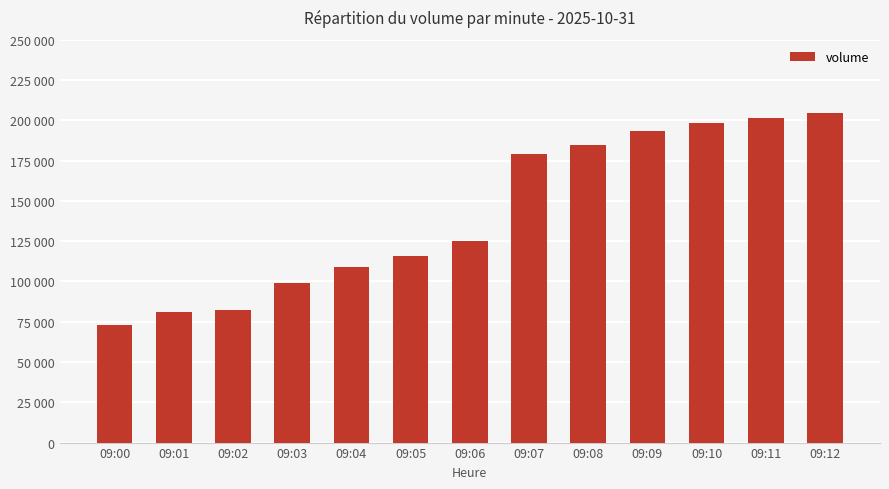

Are the bars horizontal?

No